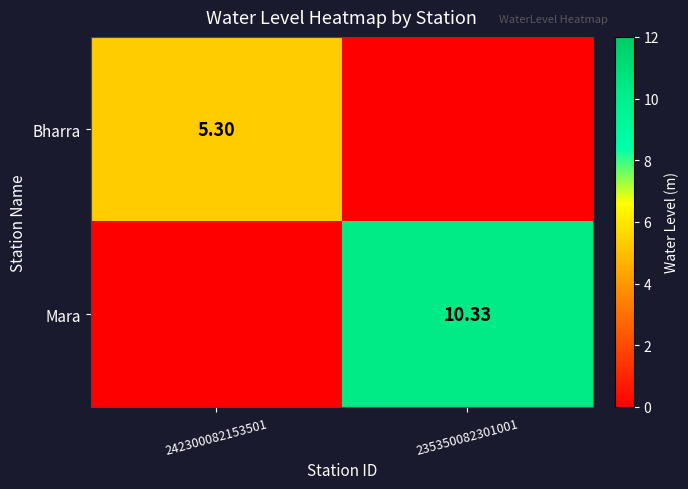

Which series changed the most between 242300082153501 and 235350082301001?

Mara